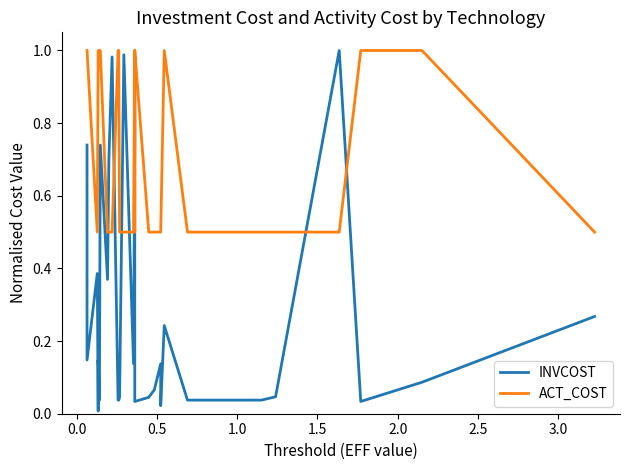

Which series has the largest total across all categories?

ACT_COST